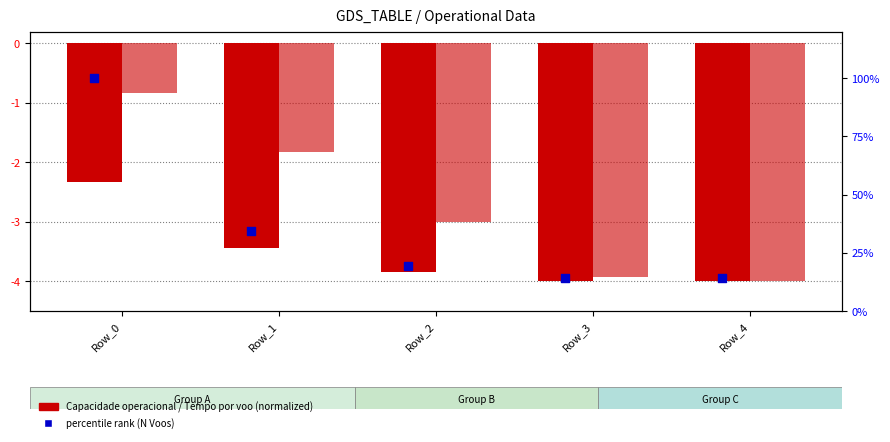

Which series reaches the maximum Y coordinate?

percentile rank (N Voos)